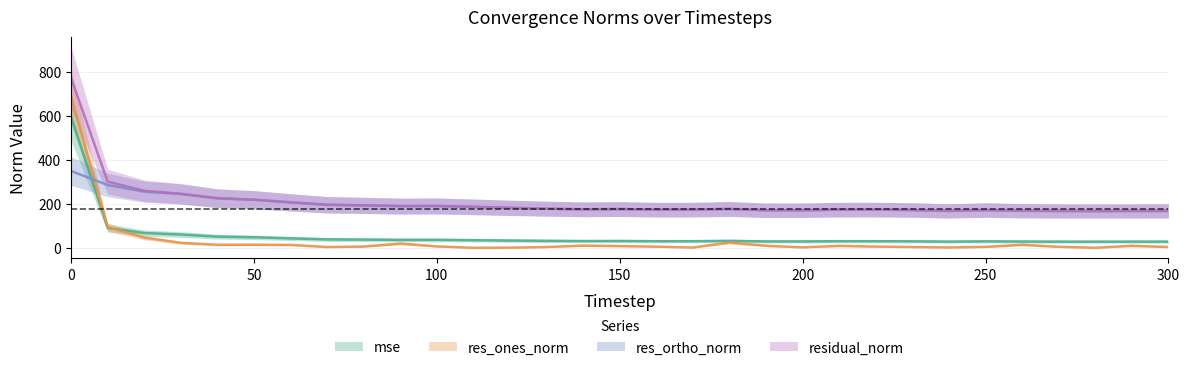

True or false: residual_norm and res_ortho_norm cross at least once.

False